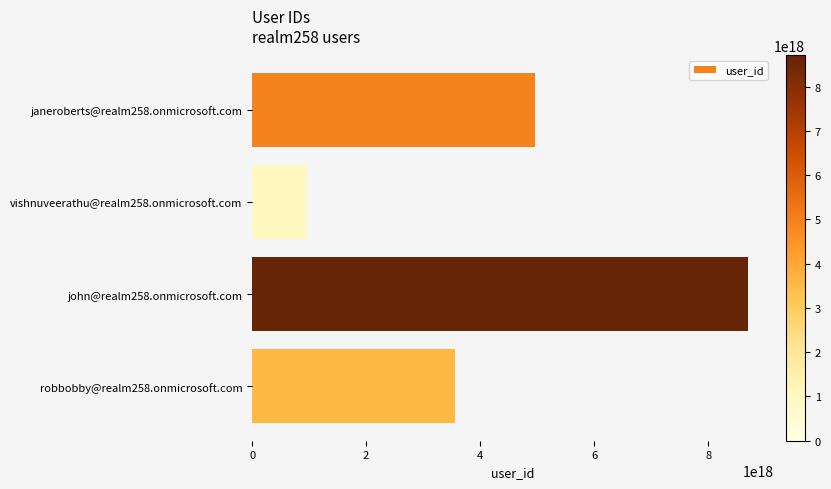

Count the number of values greater than 4960704109513335808.

1